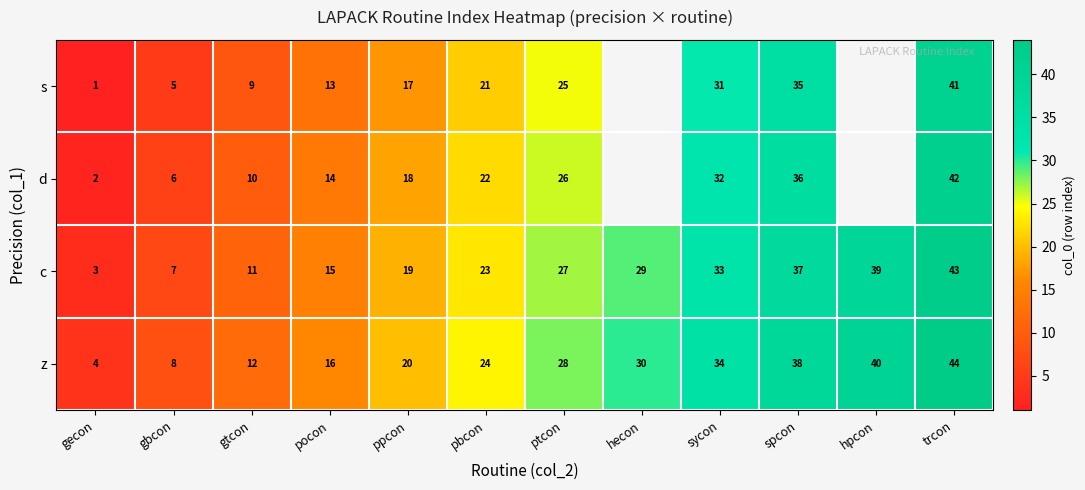

Is it true that c equals 15 at pocon?

True